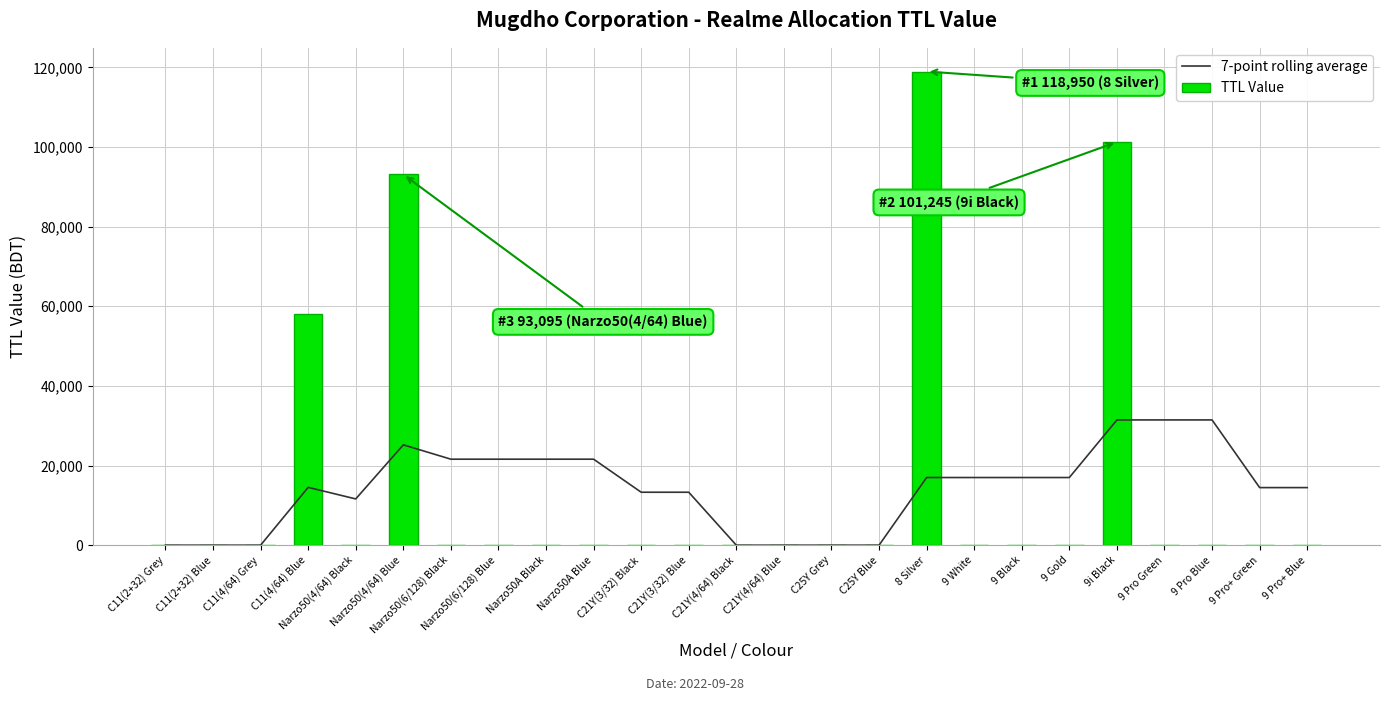

At which label does 7-point rolling average first exceed 14523?

C11(4/64) Blue